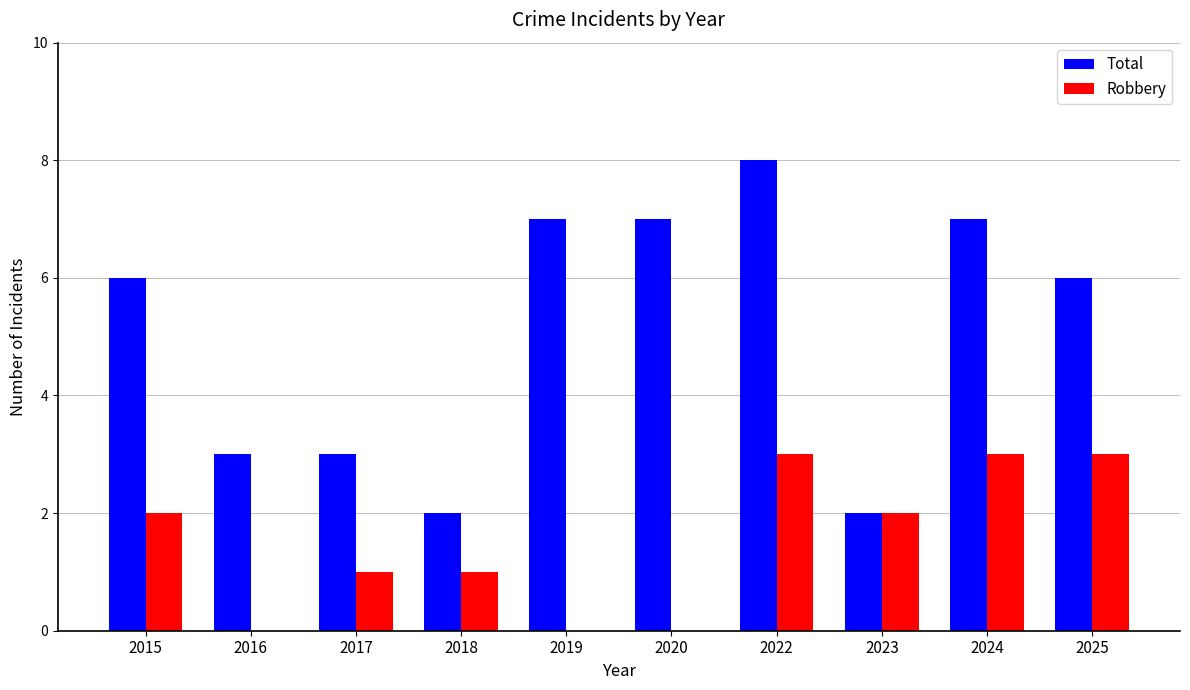

Which series has the largest range (max minus min)?

Total